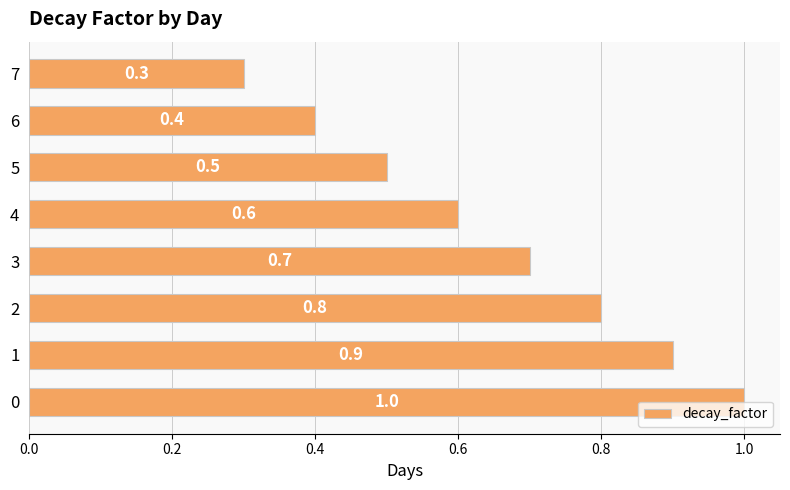

The value at 5 is 0.2. True or false?

False